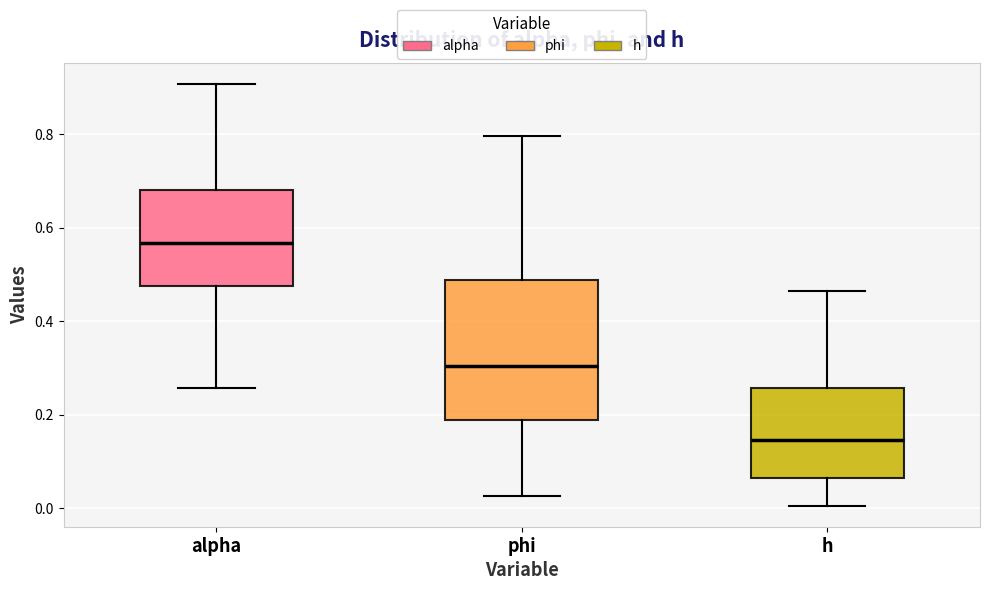

Where is the lower edge of the box for h on the y-axis? The values are not printed on the chart, so give them approximately, as read against the axis.

0.06